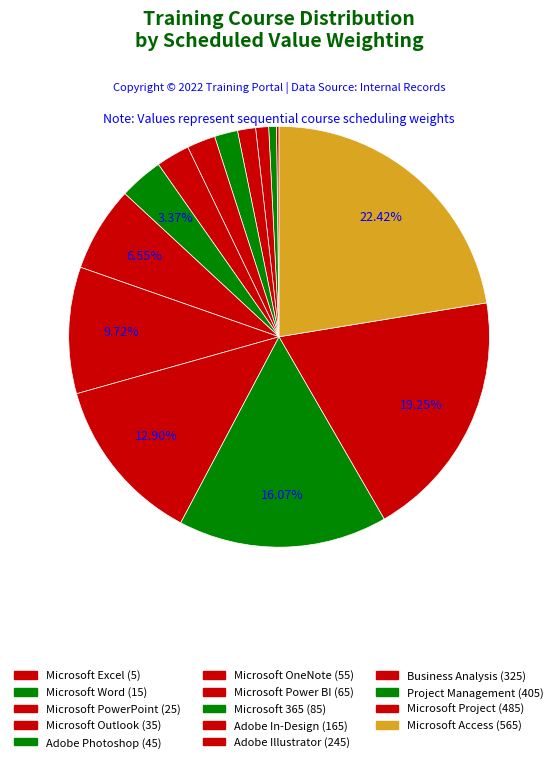

What percentage is the Microsoft Project slice, to the nearest percent?

19%